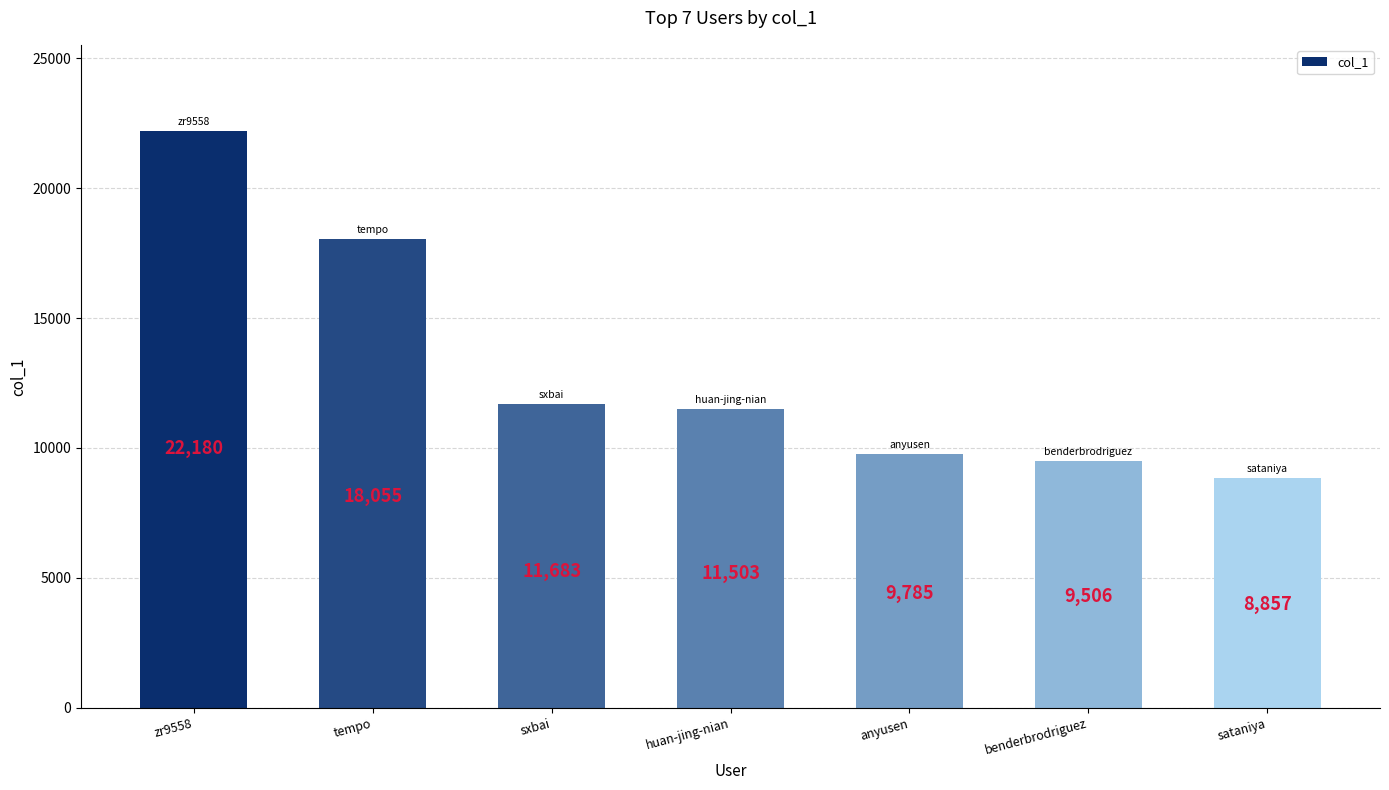

The chart shows a value of 11503 at huan-jing-nian. True or false?

True